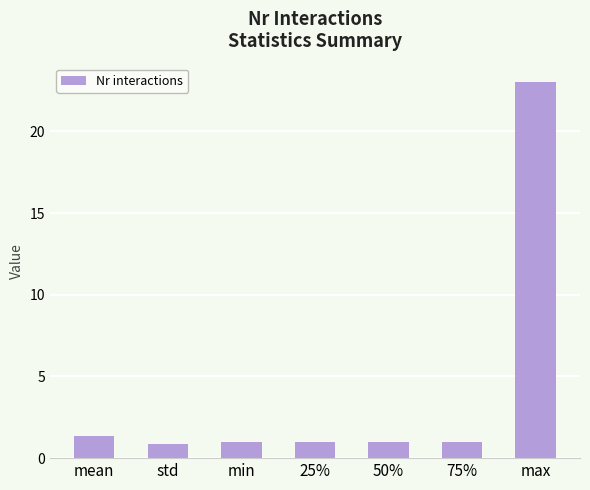

What is the difference between the maximum and minimum values?

22.1